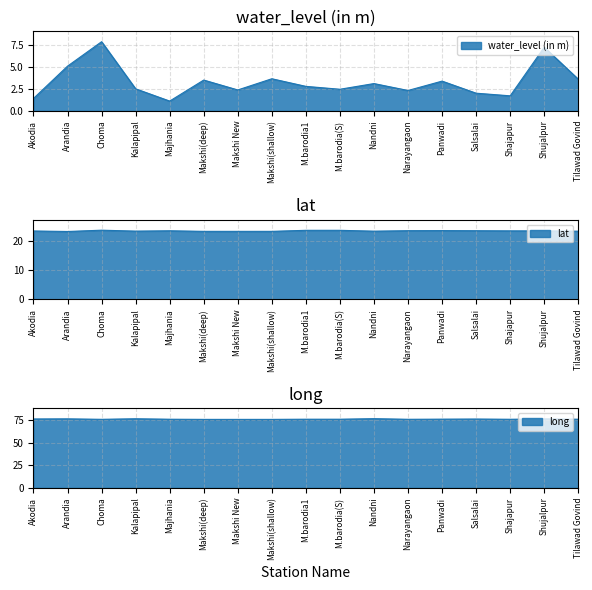

In long, how many points are lower than both neighbors (excluding endpoints)?

4